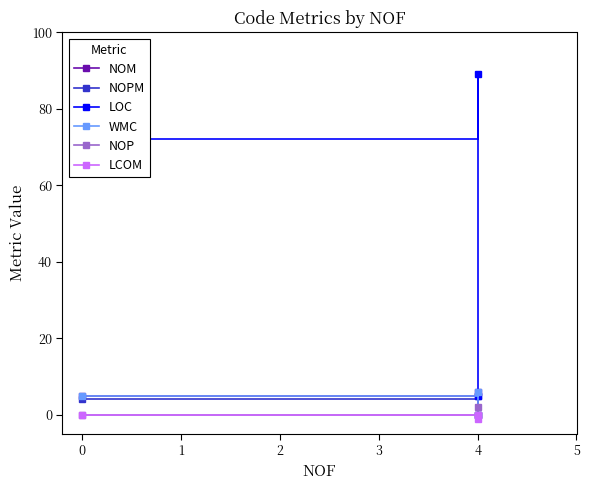

How many data points in NOPM are less than 4?

1